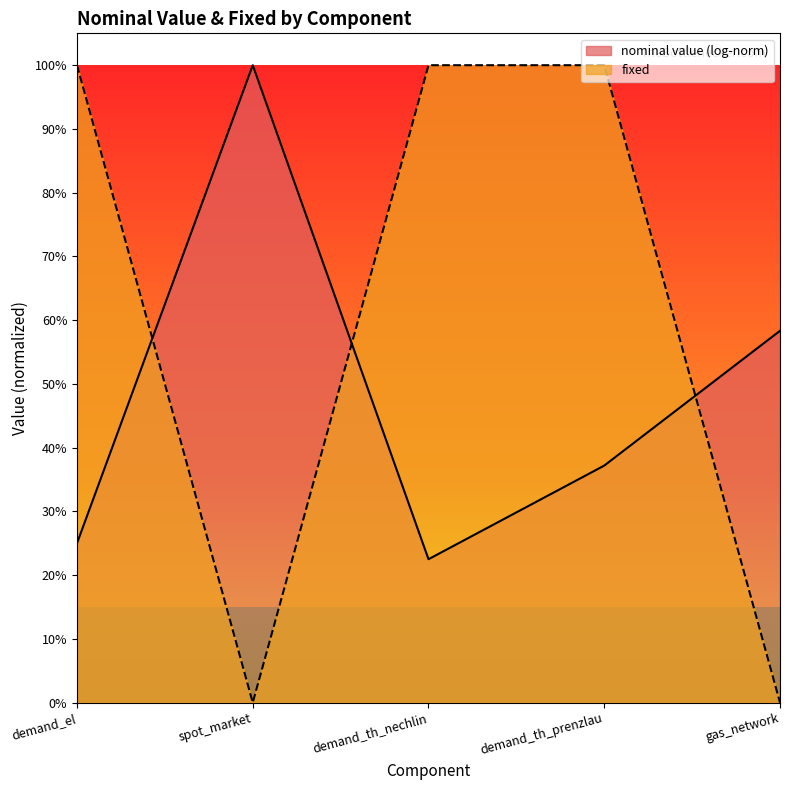

Is it true that the value at demand_th_prenzlau is 0?

False